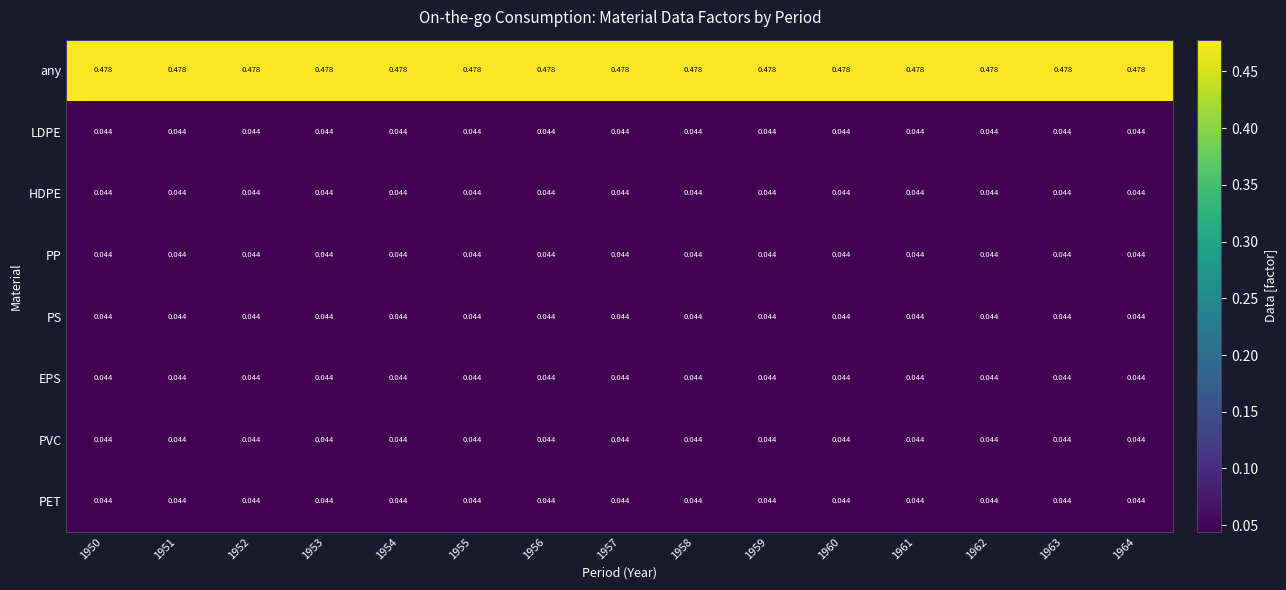

Which series has the largest total across all categories?

any